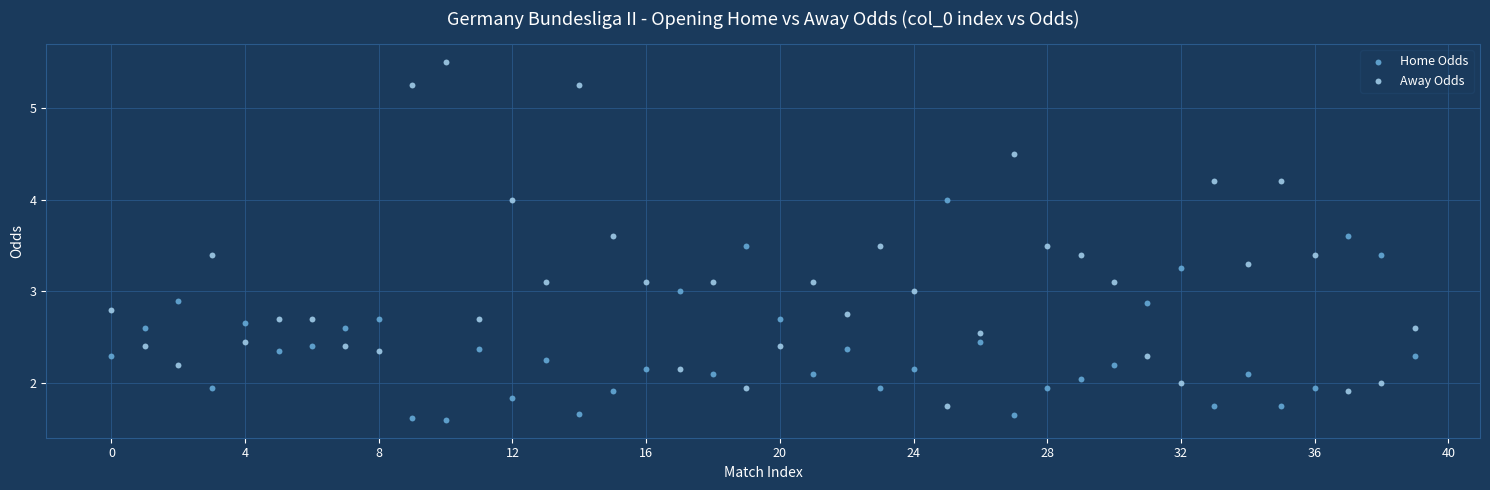

Across all data points, what is the range of Y values (max minus min)?

3.9